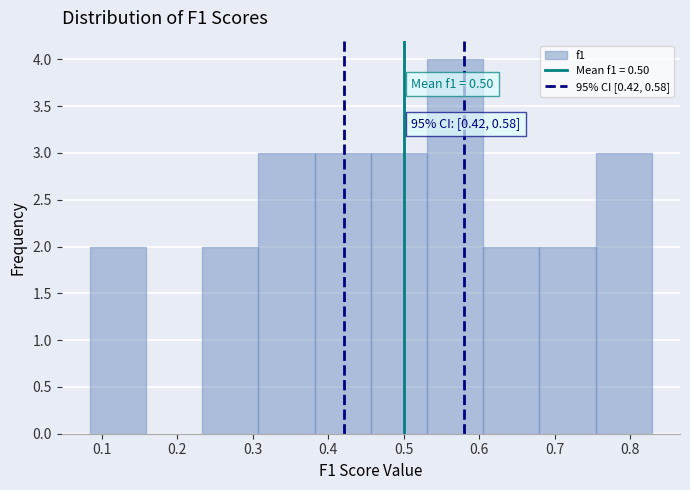

Which range on the x-axis has the tallest bar?

0.53 to 0.61